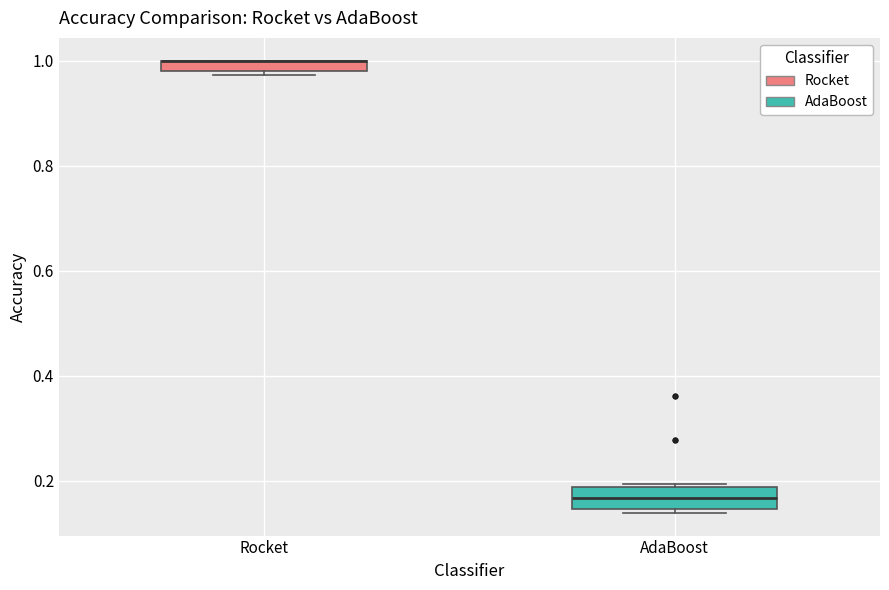

Comparing the boxes themselves (not the whiskers), which one is the tallest?

AdaBoost